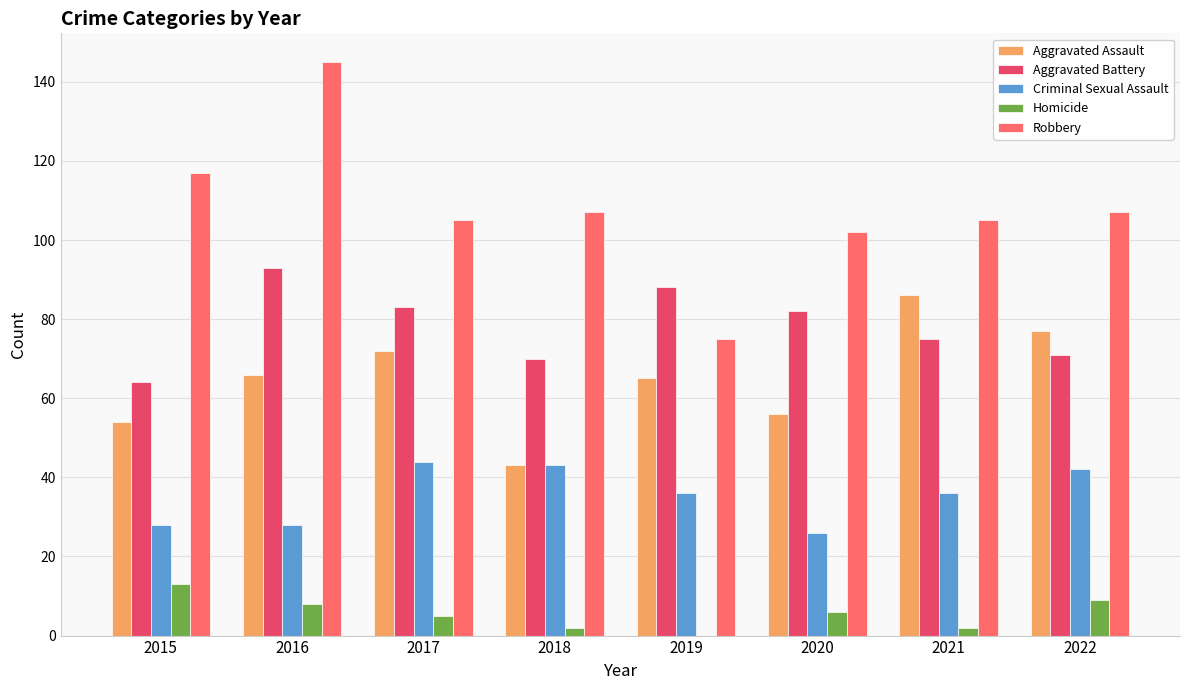

Which series changed the most between 2020 and 2021?

Aggravated Assault